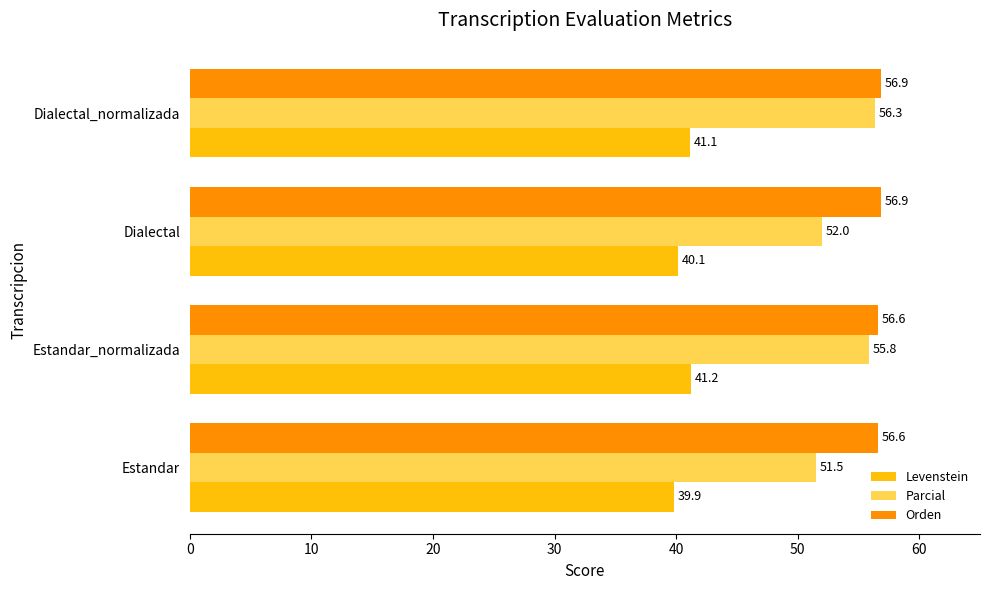

How many Orden values are between 56 and 57?

4